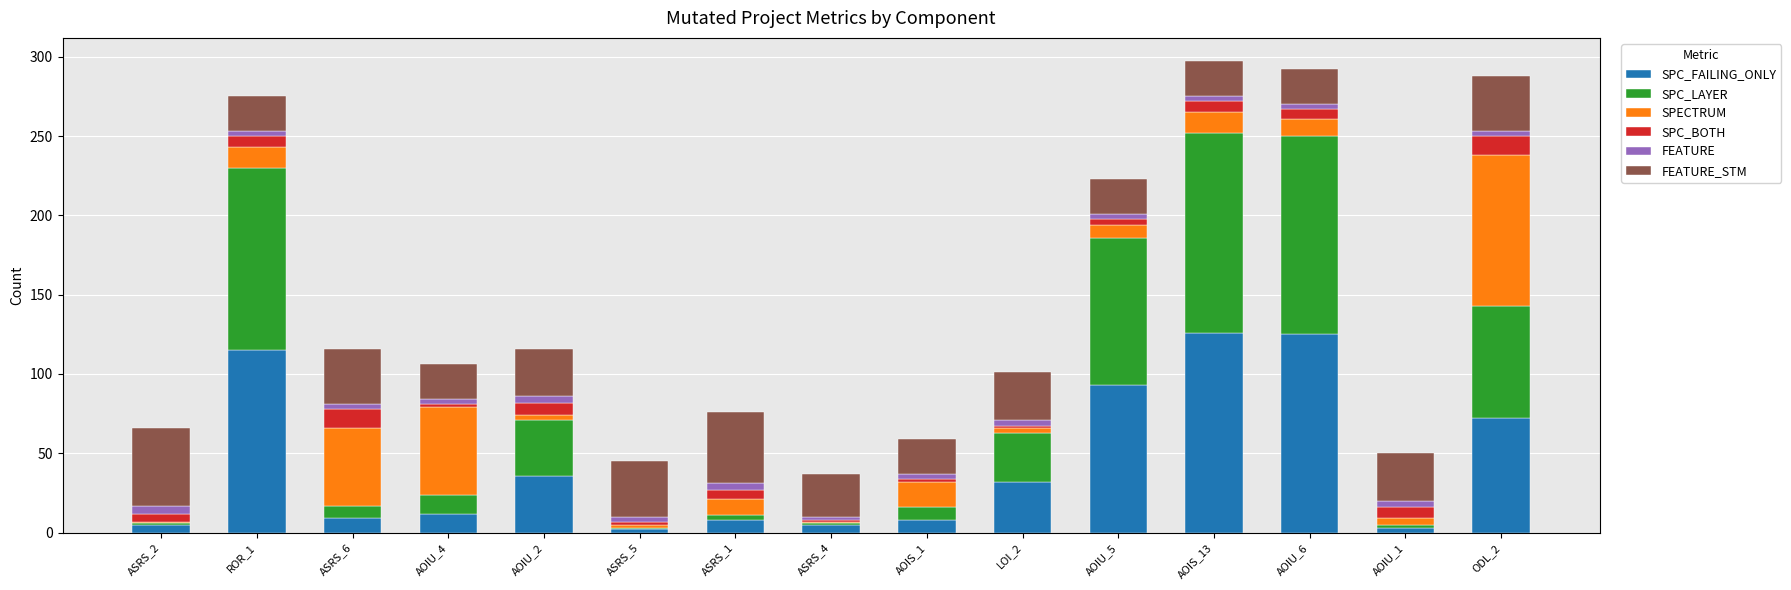

At ODL_2, list the series in order from smallest to largest.

FEATURE, SPC_BOTH, FEATURE_STM, SPC_LAYER, SPC_FAILING_ONLY, SPECTRUM